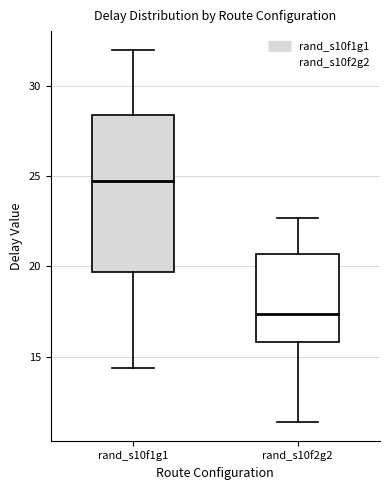

Reading left to right, transcribe this box plot: for each box, give where its median line is, the range the box spans, and where its two whiskers end, as read against the y-axis. The values are not printed on the chart, so give them approximately, as read against the axis.

rand_s10f1g1: median 25.0, box 19.5 to 28.5, whiskers 14.5 to 32.0
rand_s10f2g2: median 17.5, box 16.0 to 20.5, whiskers 11.5 to 22.5